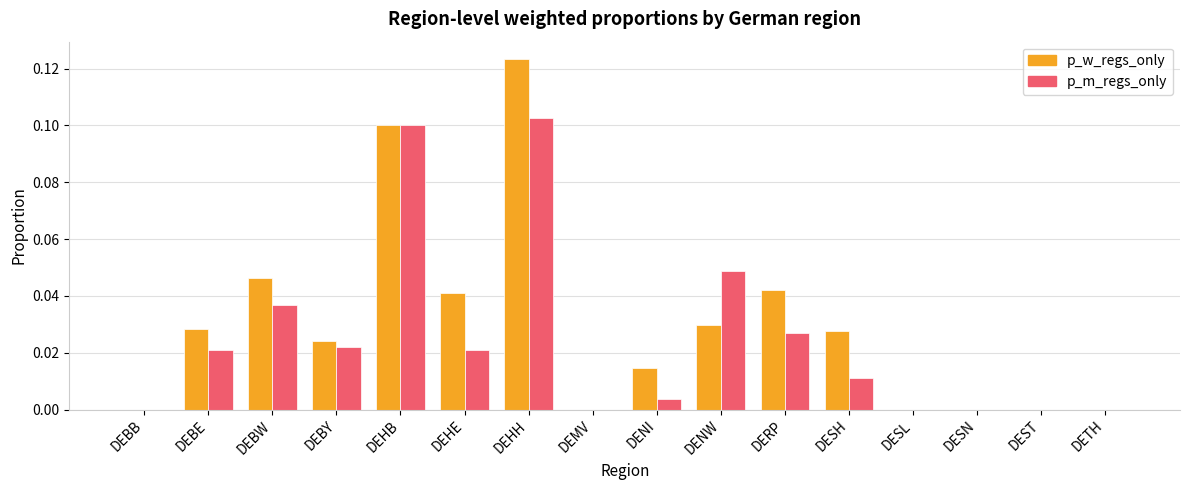

Is it true that p_w_regs_only equals 0.0 at DEMV?

True